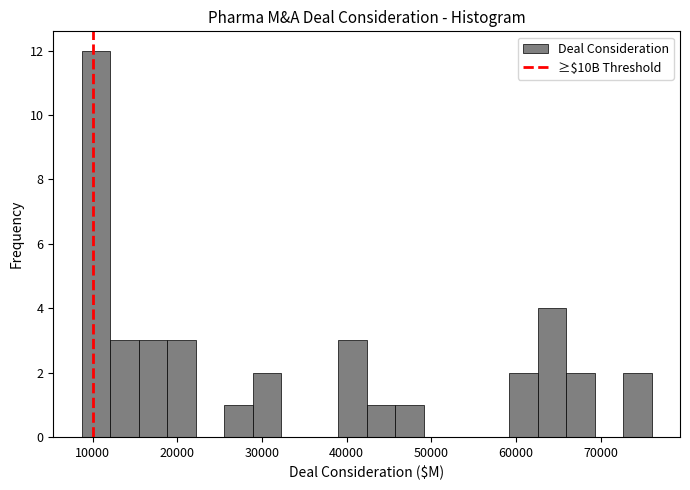

Read against the x-axis, roughly where is the centre of the tallest bar?

10000